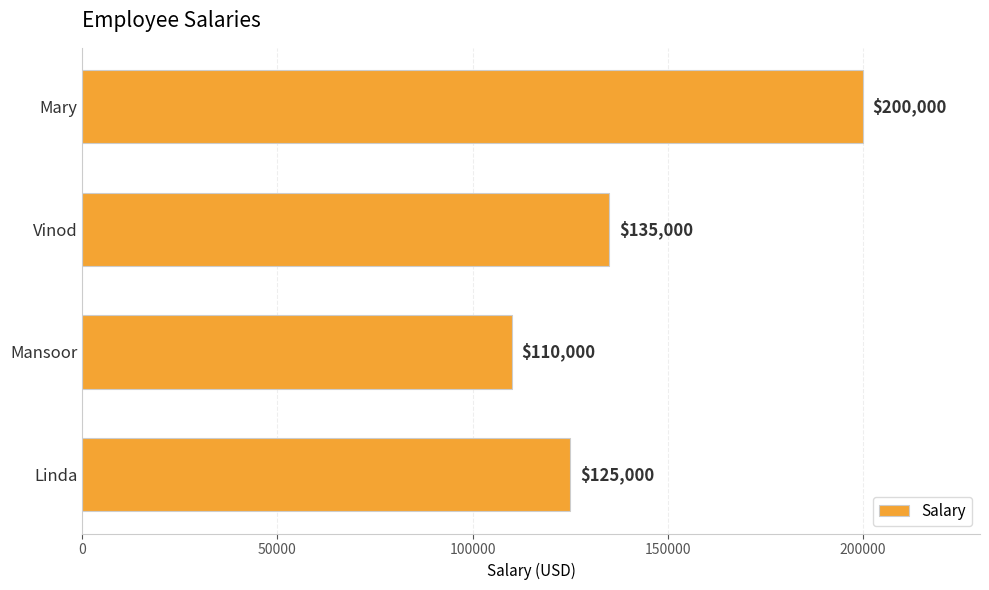

What is the sum of all values?

570000